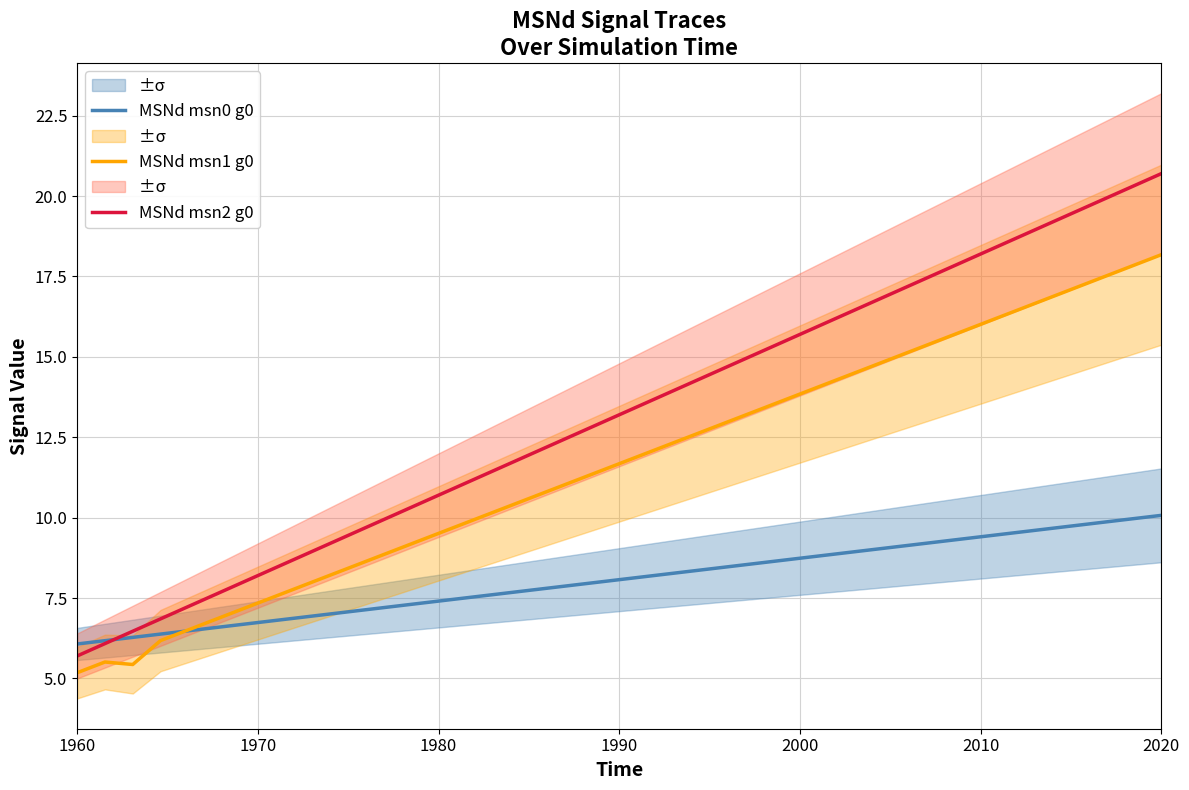

What is the minimum value for MSNd msn0 g0?

6.1